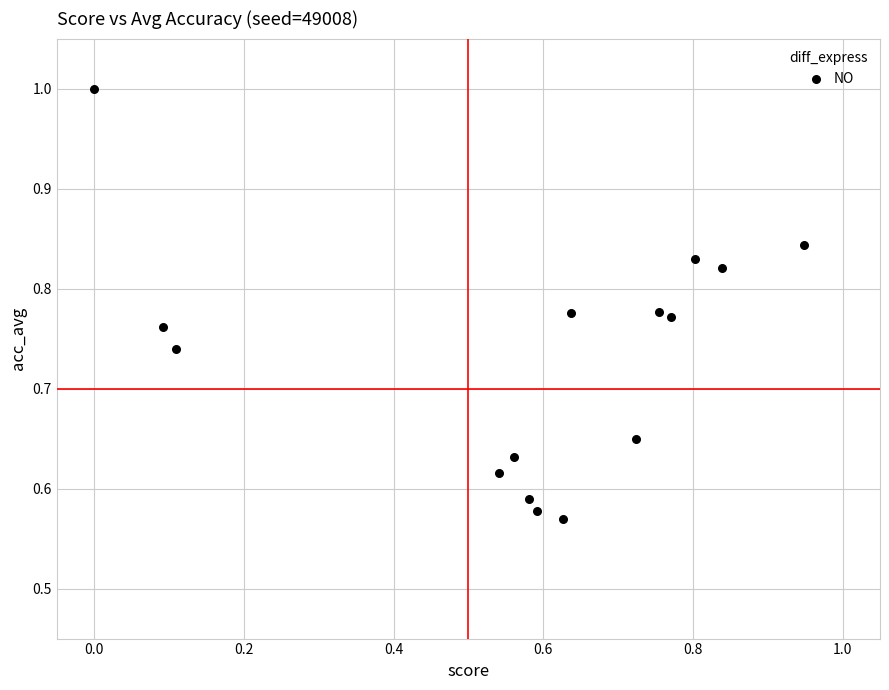

What is the range of Y values (max minus min)?

0.4